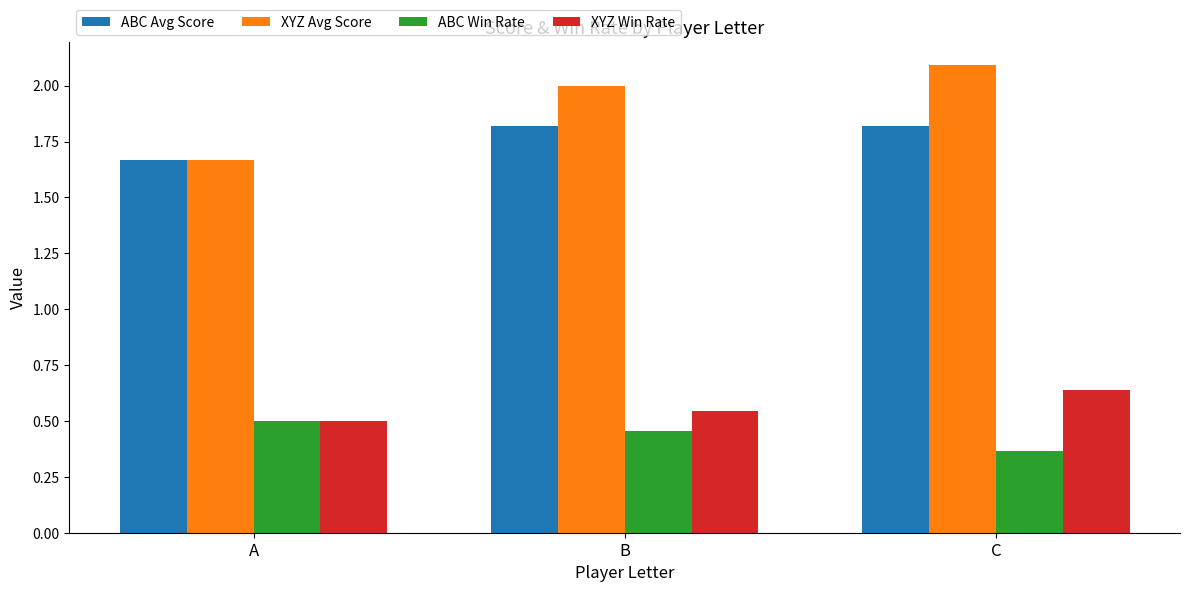

What is the maximum value shown in the chart?

2.1